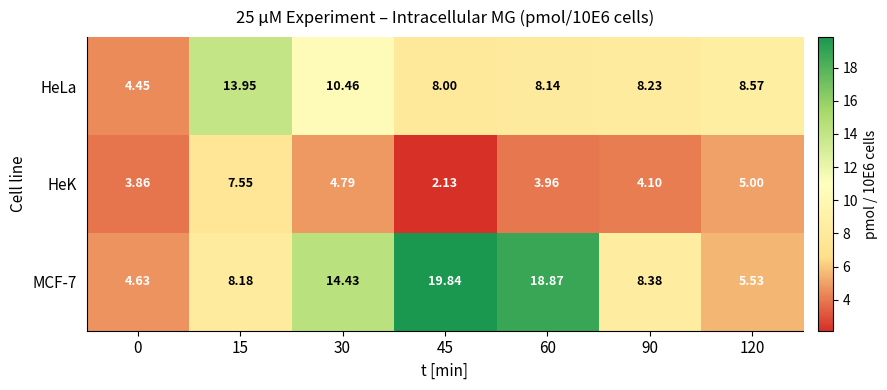

At which category is the sum across all series the highest?

60